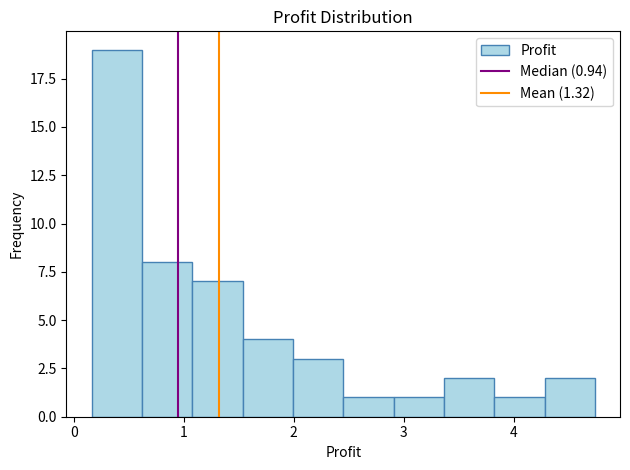

Reading left to right, list every bar in this chart as the range it spans on the x-axis followed by its height. Neither the bar edges nor the heights are printed on the chart, so give them approximately, as read against the axes.

0.2 to 0.6: 19
0.6 to 1.1: 8
1.1 to 1.5: 7
1.5 to 2.0: 4
2.0 to 2.5: 3
2.5 to 2.9: 1
2.9 to 3.4: 1
3.4 to 3.8: 2
3.8 to 4.3: 1
4.3 to 4.7: 2